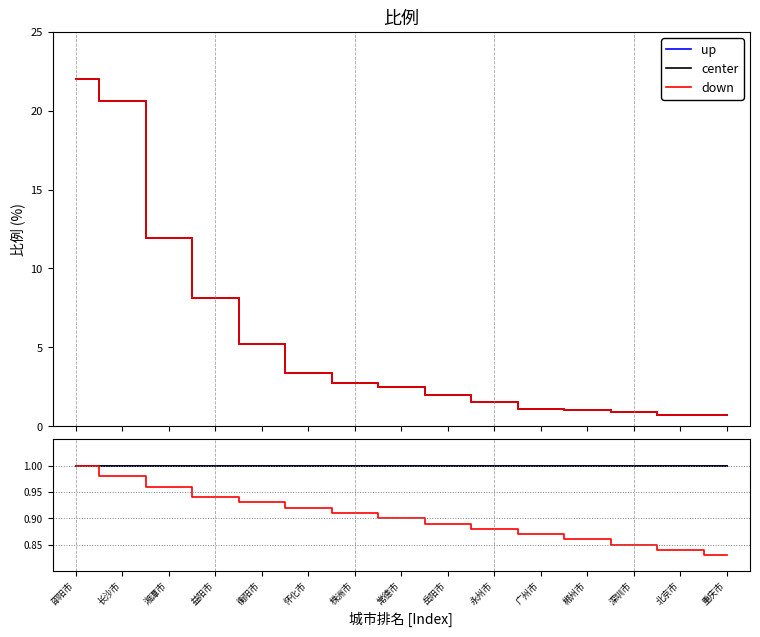

Which has a higher value, 重庆市 or 郴州市?

重庆市